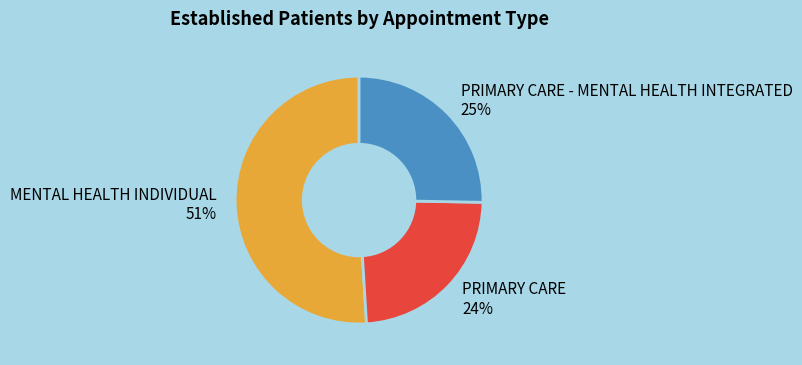

What percentage is the PRIMARY CARE - MENTAL HEALTH INTEGRATED slice, to the nearest percent?

25%